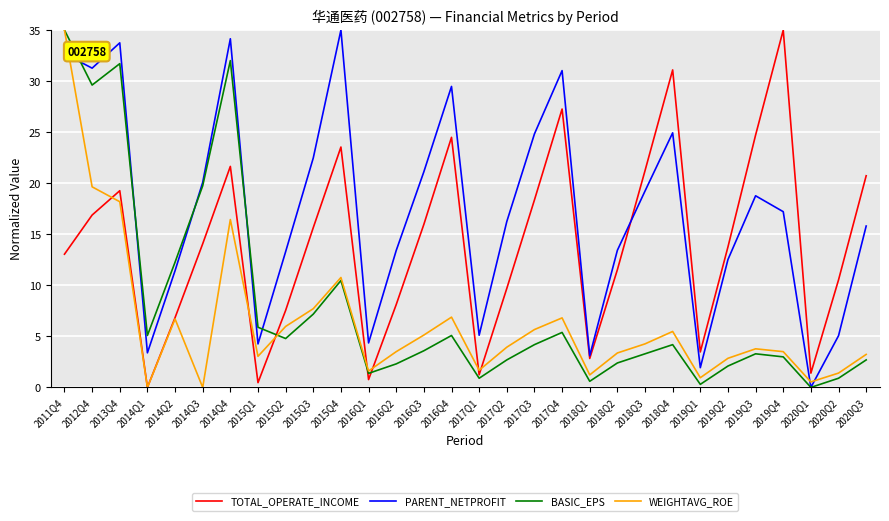

Does the chart display data point markers on the line(s)?

No